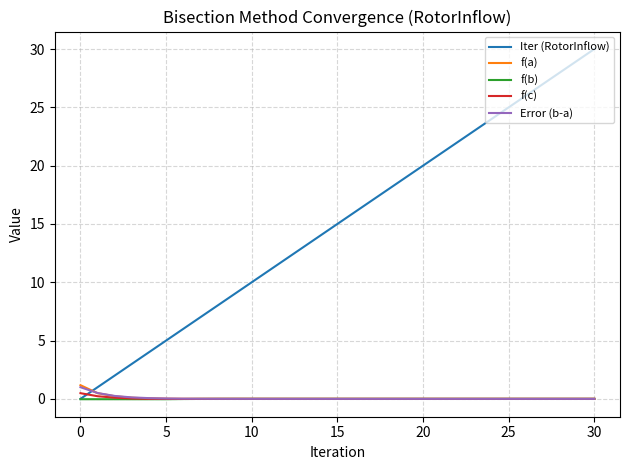

Which series has the widest spread of values?

Iter (RotorInflow)